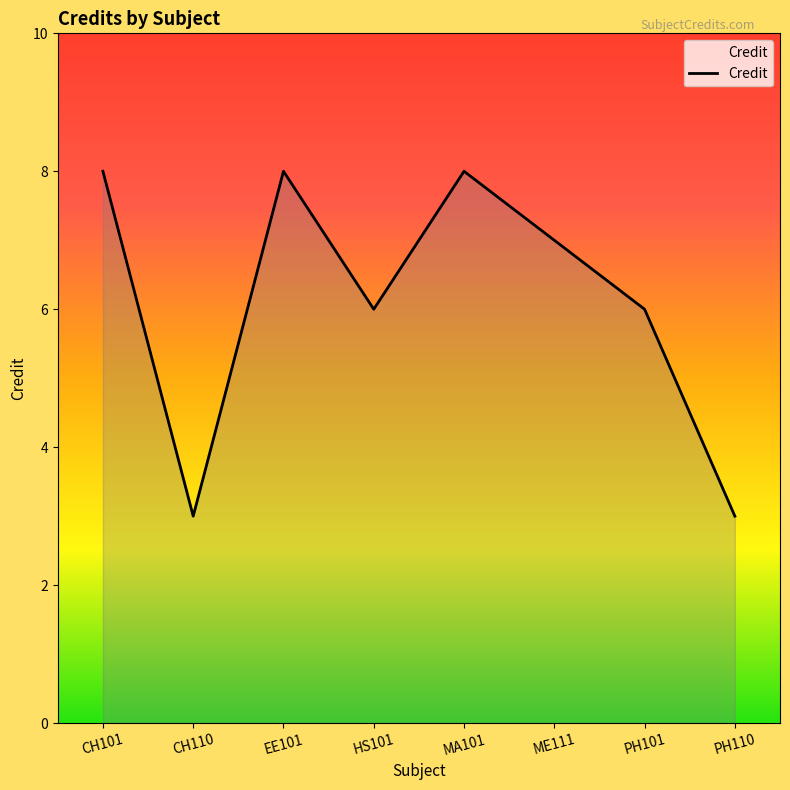

What is the maximum value shown in the chart?

8